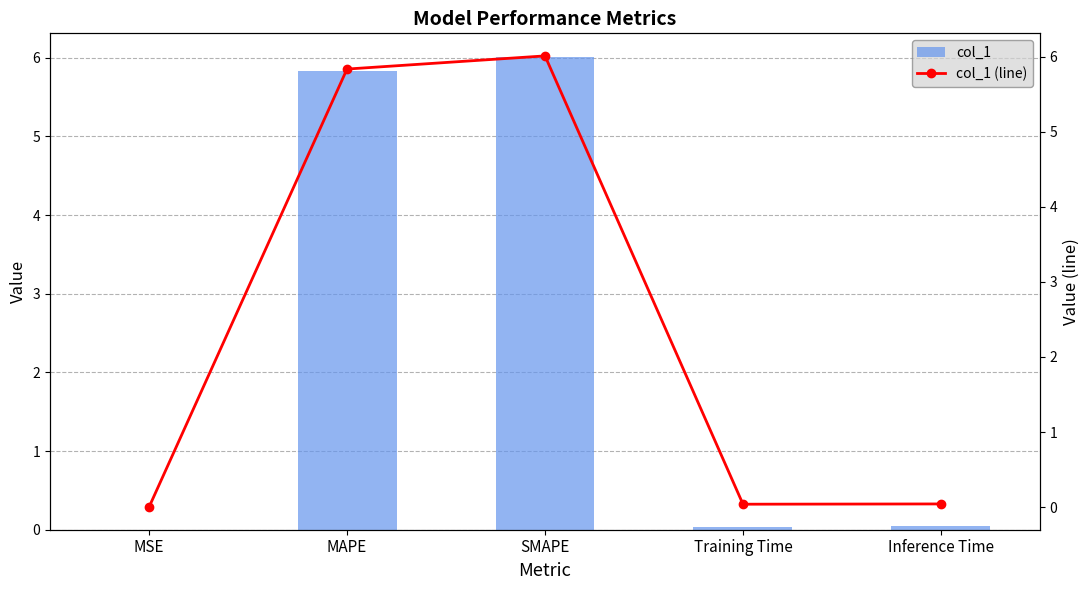

Reading left to right, transcribe all the data shown in this chart.

col_1: 0.0	5.8	6.0	0.0	0.0
col_1 (line): 0.0	5.8	6.0	0.0	0.0